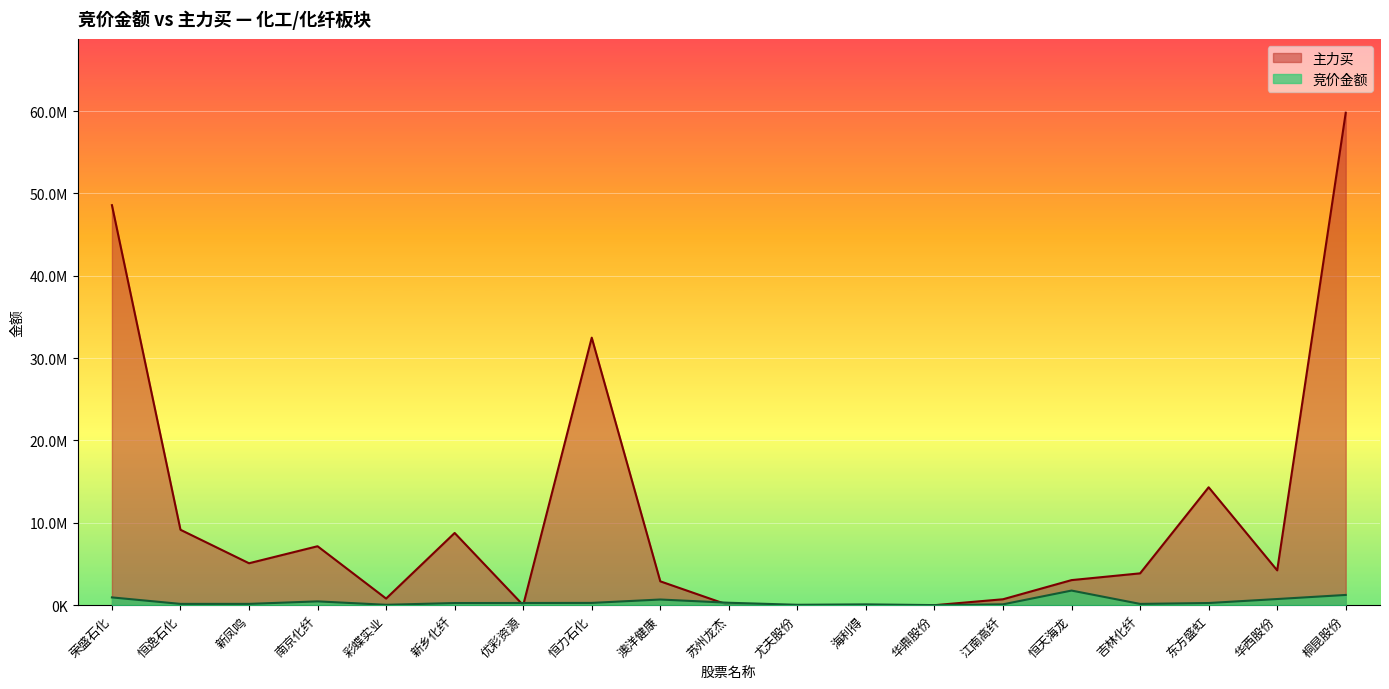

At which category is the sum across all series the highest?

桐昆股份